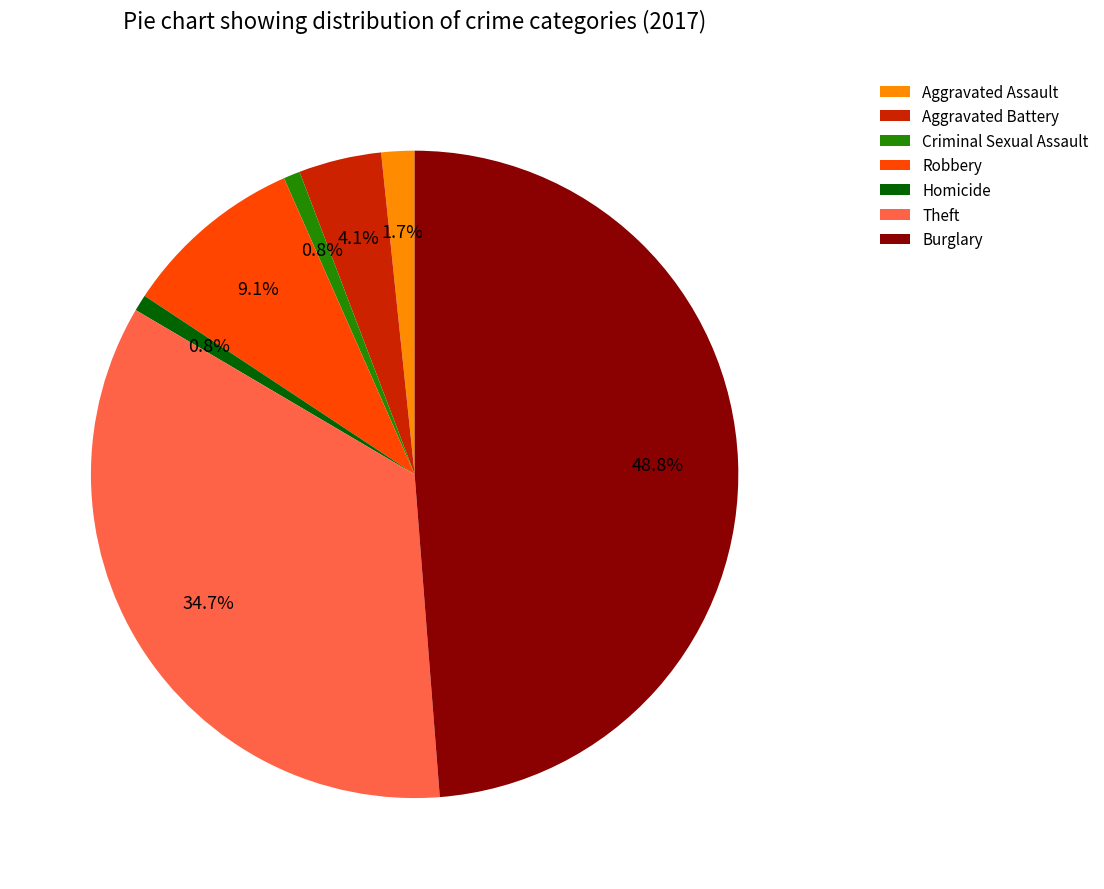

How many slices are in this pie chart?

7